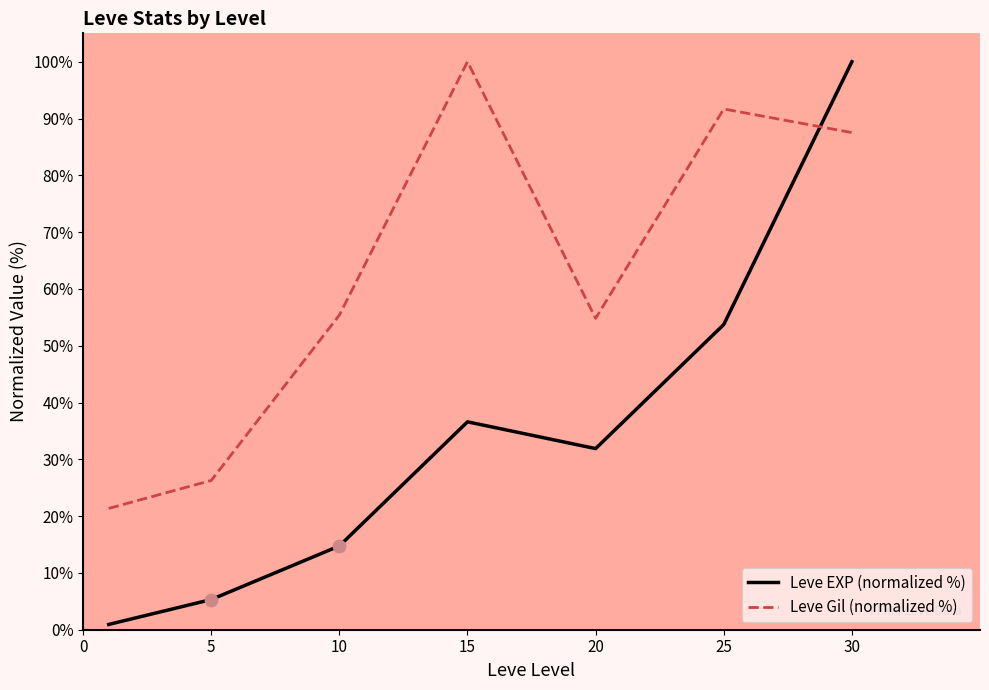

Which series ends up on top after the final intersection of Leve EXP (normalized %) and Leve Gil (normalized %)?

Leve EXP (normalized %)